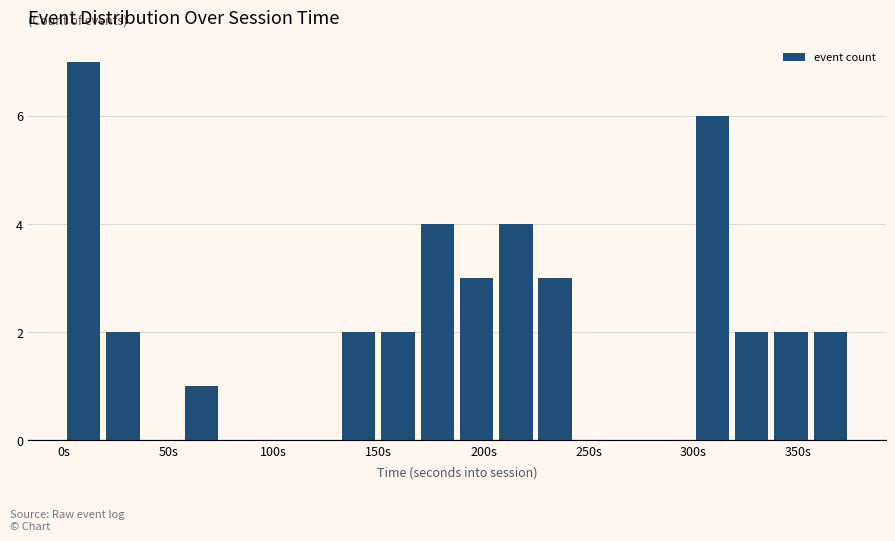

Around what value on the x-axis is the tallest bar? Give the approximate position of its centre, as read against the axis.

10